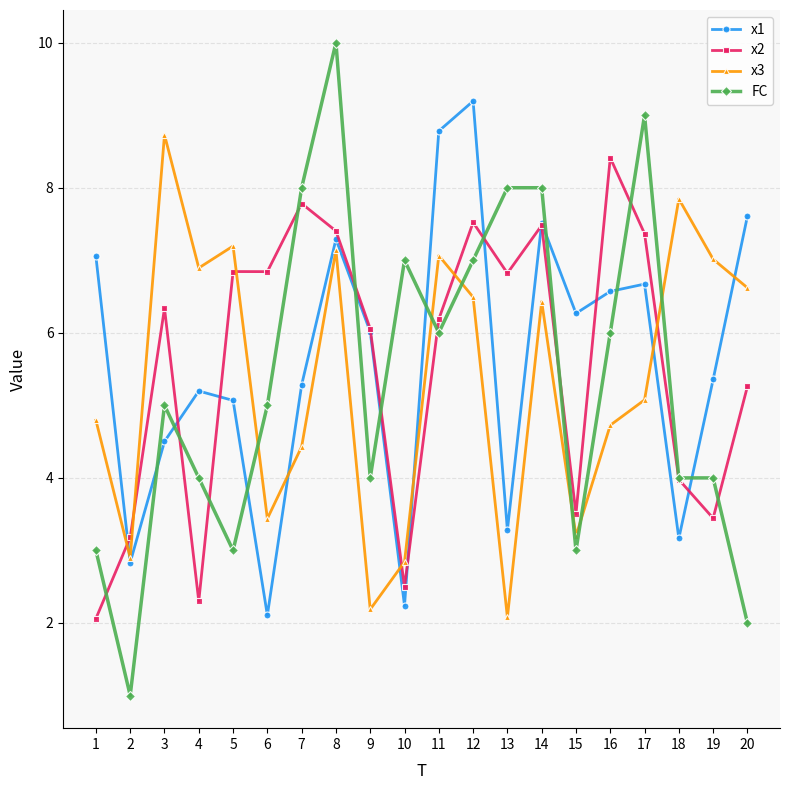

What is the lowest value of the FC series?

1.0